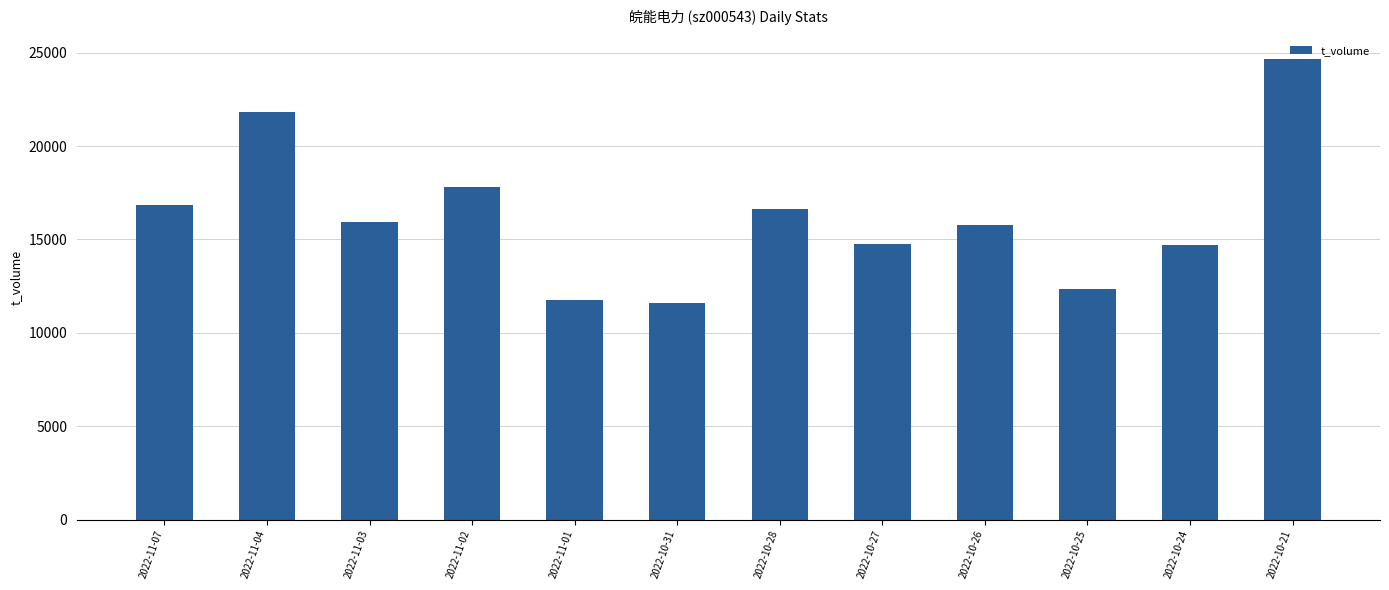

At which label does the data first exceed 15931?

2022-11-07